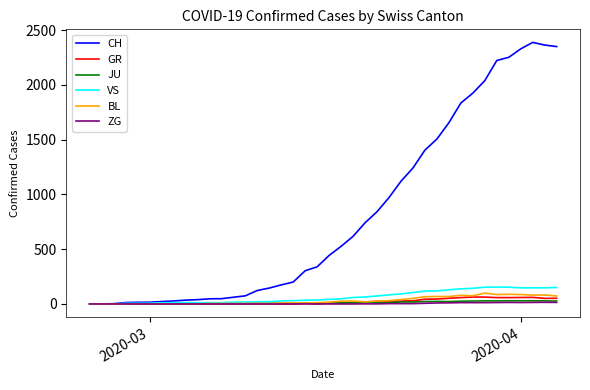

Which series has the largest total across all categories?

CH